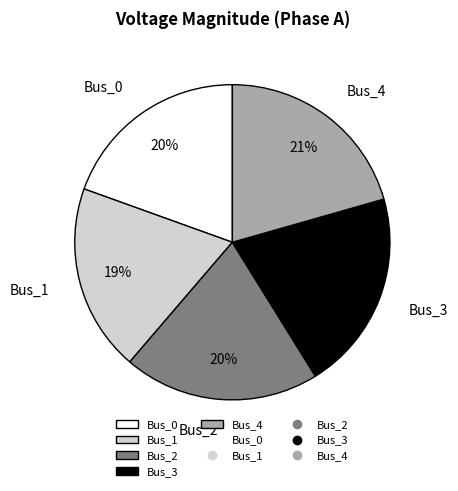

Between Bus_1 and Bus_2, which is larger?

Bus_2